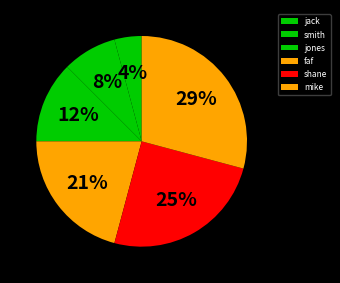

Which category has the biggest portion of the pie?

mike